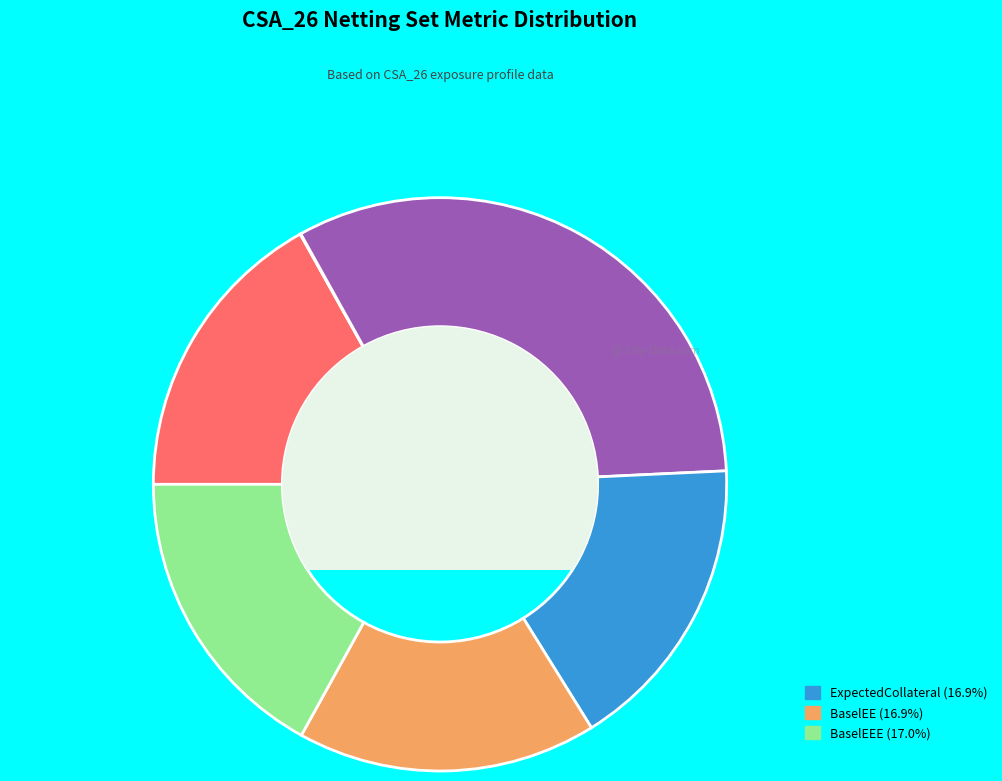

Is there any slice that represents more than half of the pie?

No